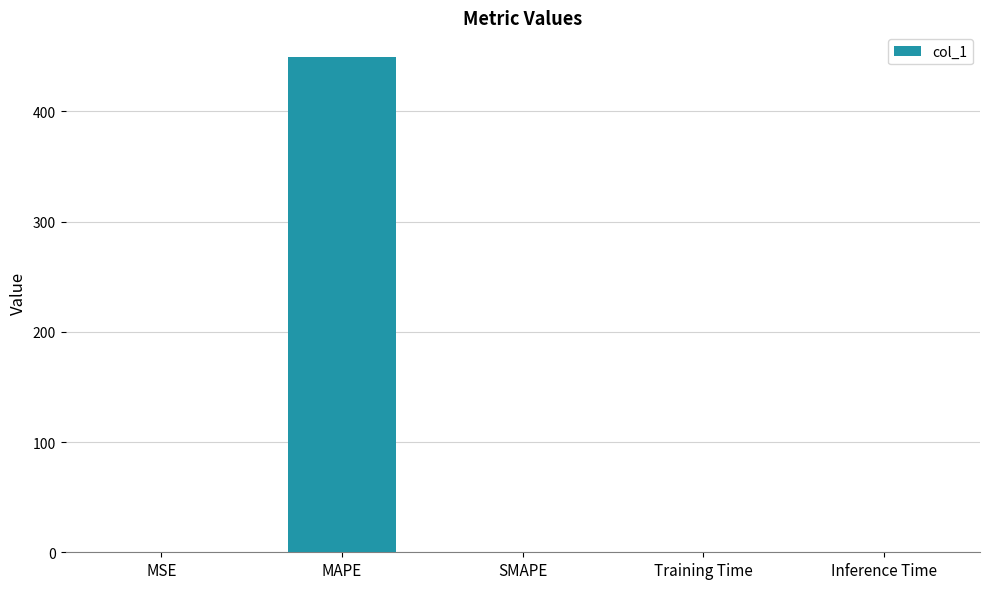

The chart shows a value of 0.0 at MSE. True or false?

True